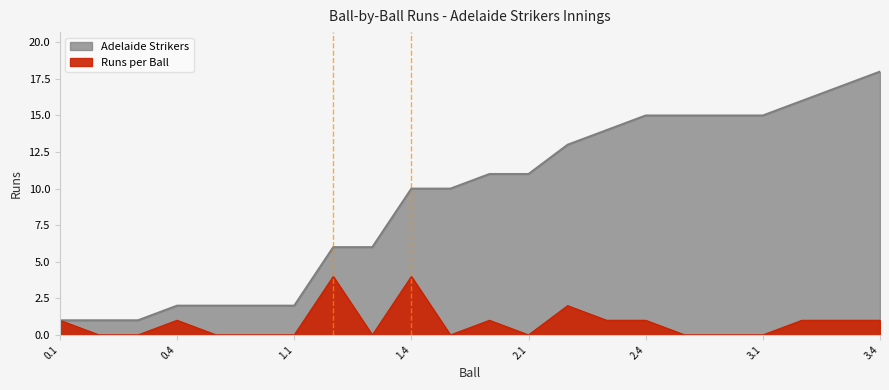

Which has a higher value, 1.6 or 2.2?

2.2